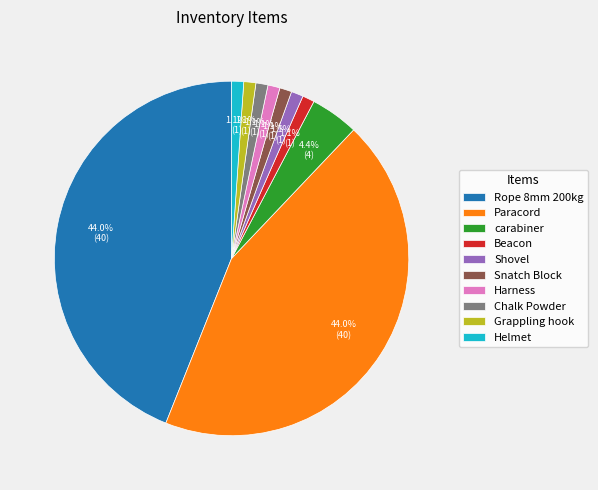

Is Snatch Block the majority of the pie?

No